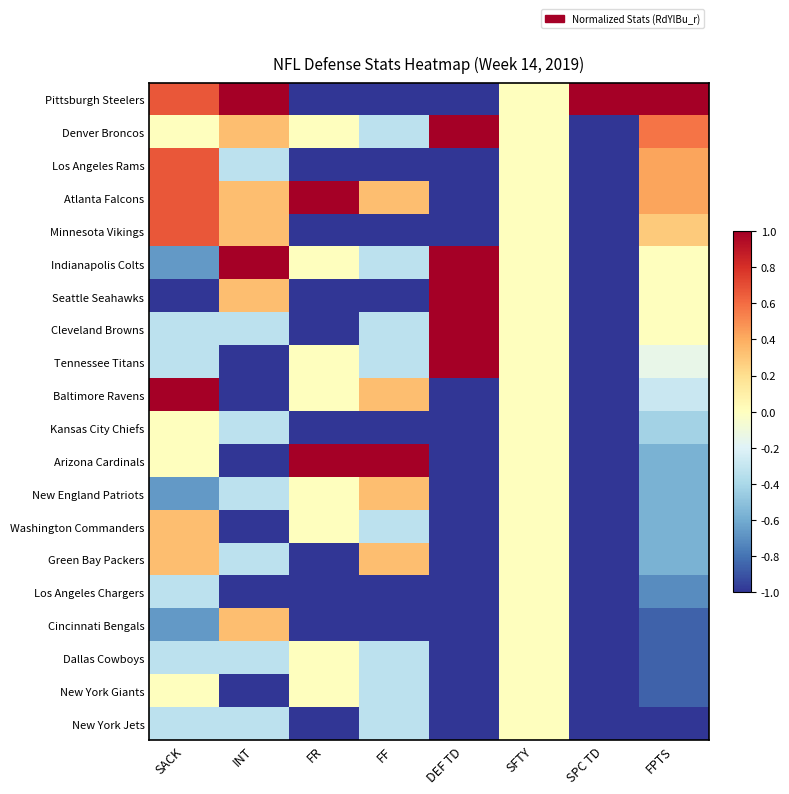

At which category is the sum across all series the highest?

SFTY